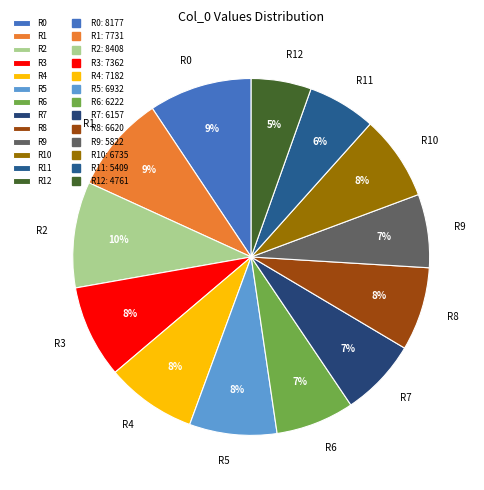

Does R5 represent more than half of the total?

No